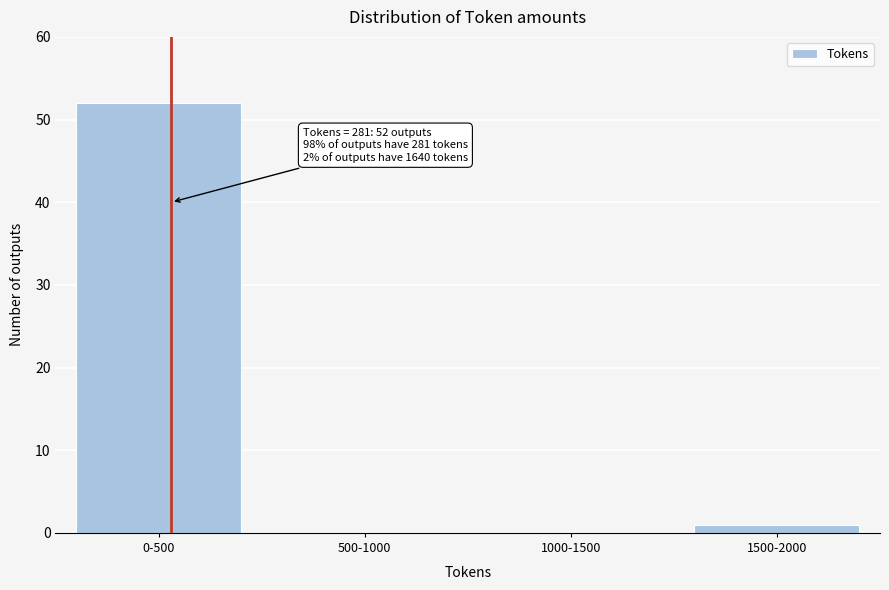

Reading left to right, list all the values displayed in this chart.

0-500=52	500-1000=0	1000-1500=0	1500-2000=1